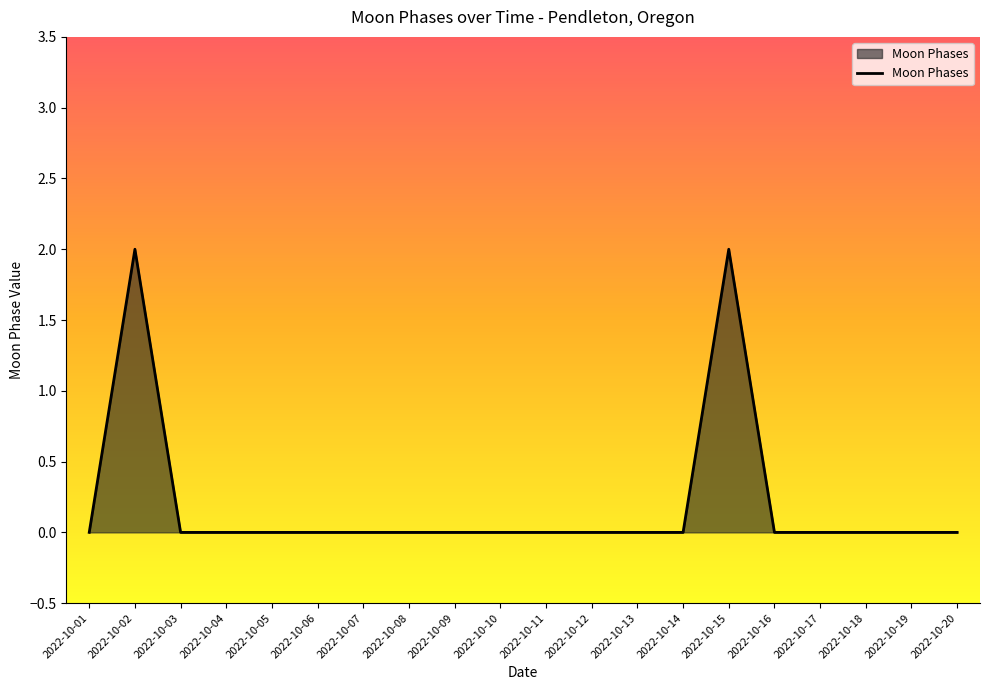

Does the chart have visible grid lines?

No